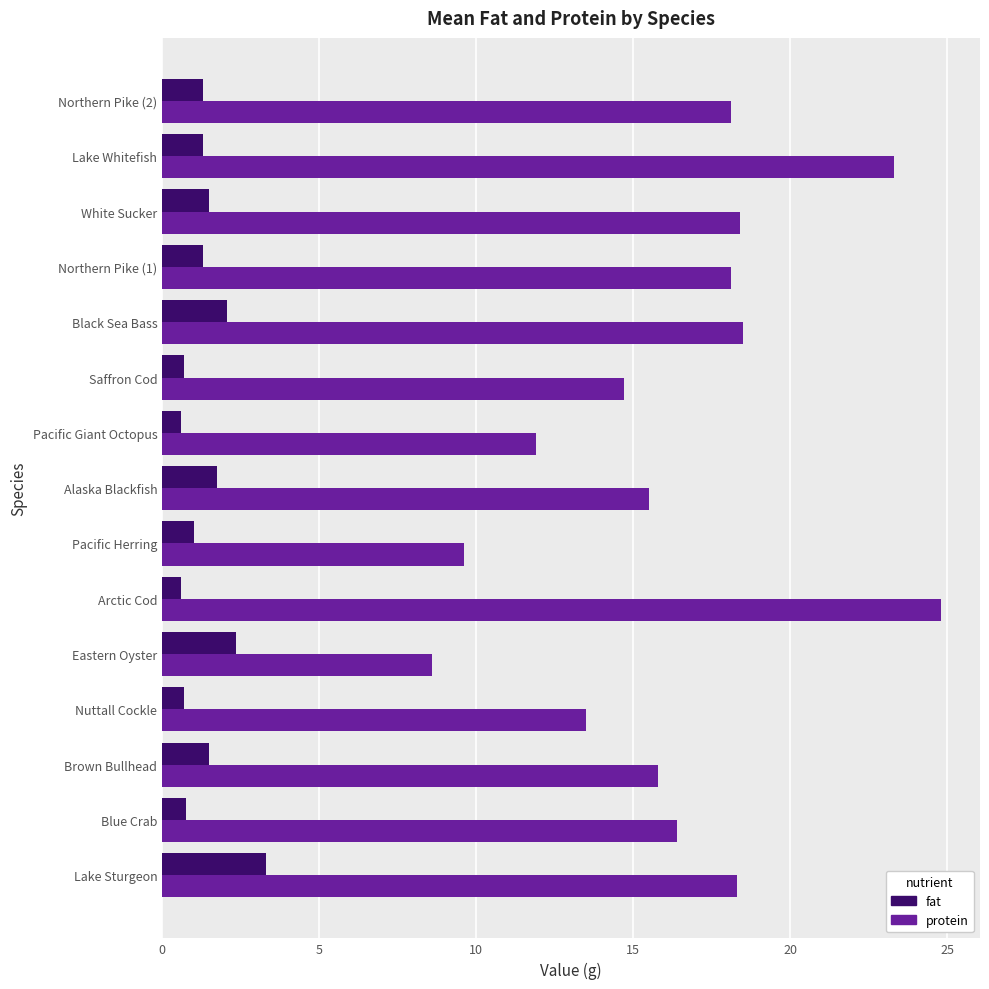

What is the total value across all series at Pacific Giant Octopus?

12.5